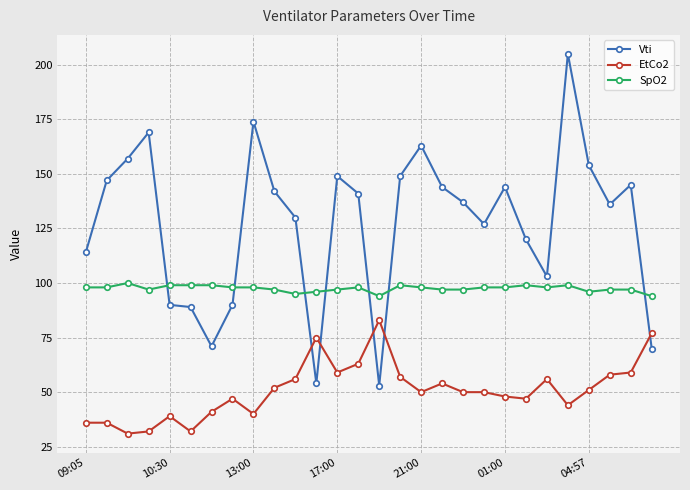

How many intersections are there between Vti and SpO2?

7